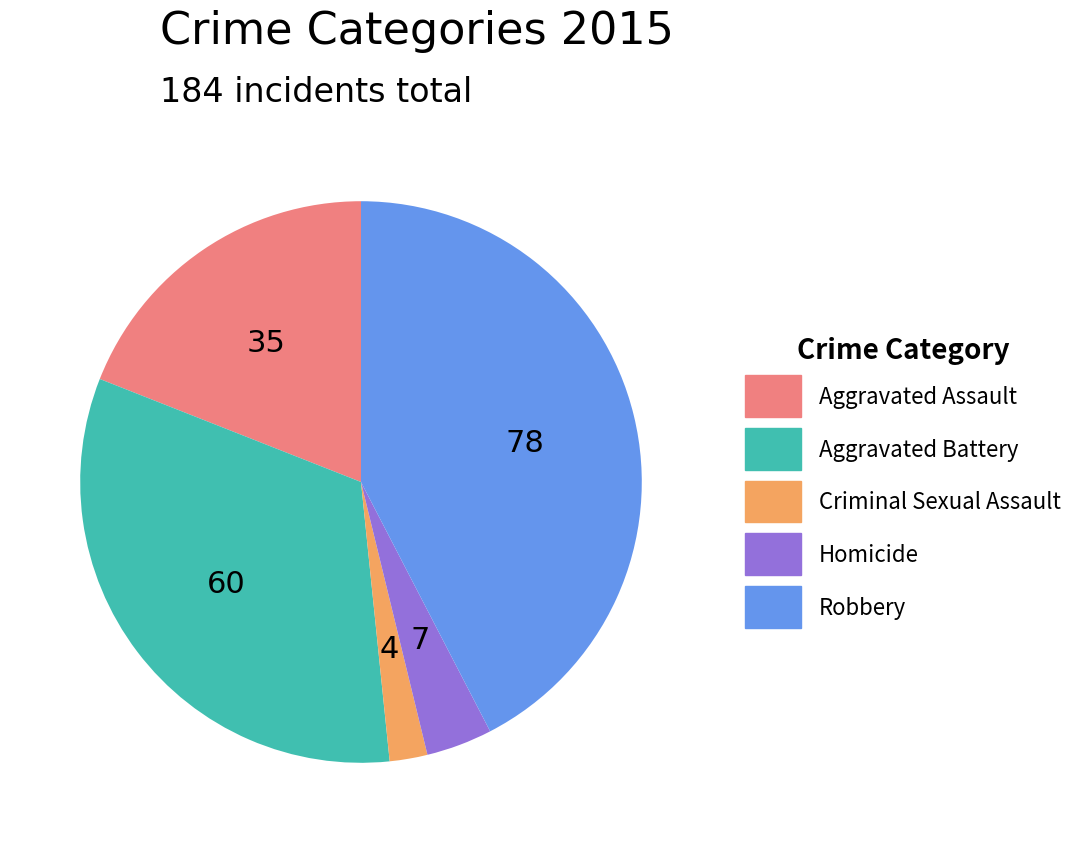

How many segments does this pie chart have?

5